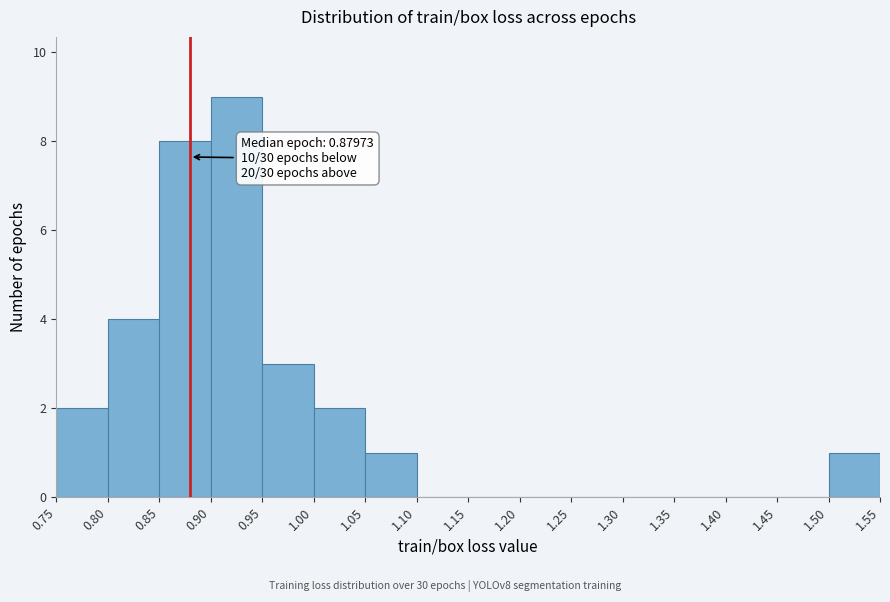

Which range on the x-axis has the tallest bar?

0.90 to 0.95